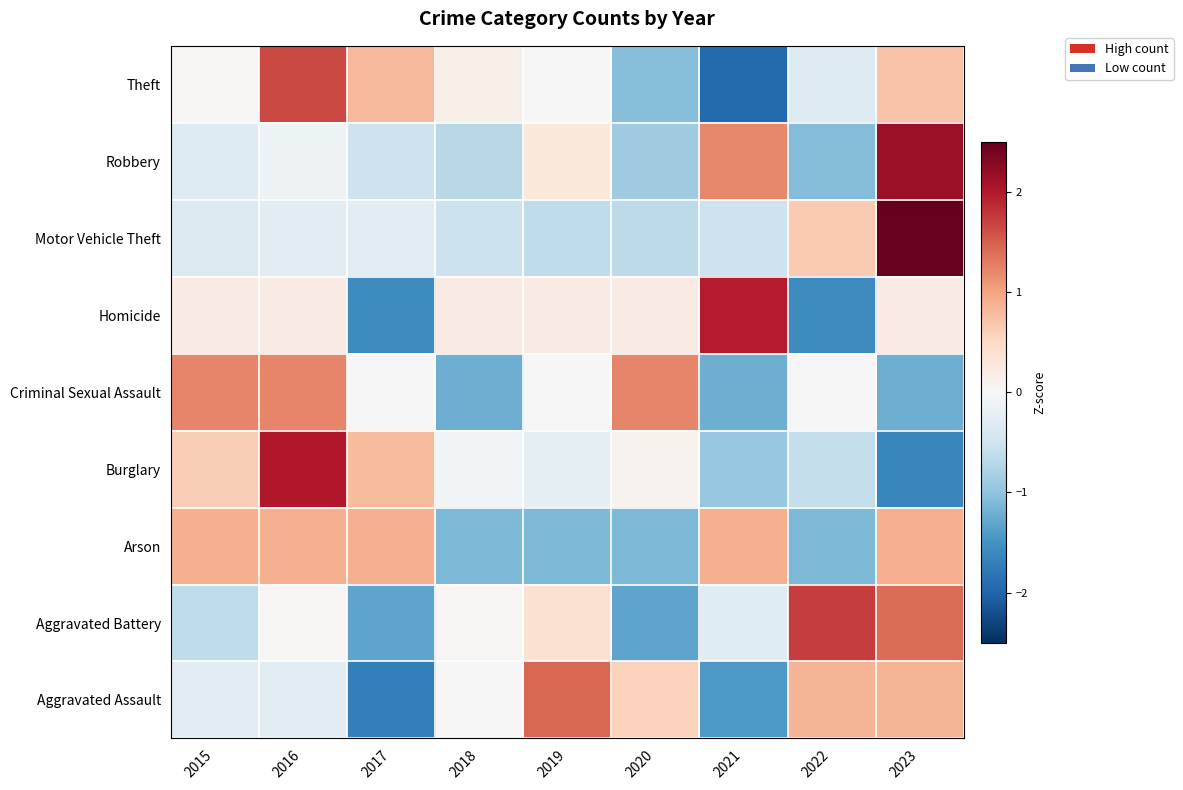

At which category is the sum across all series the highest?

2023